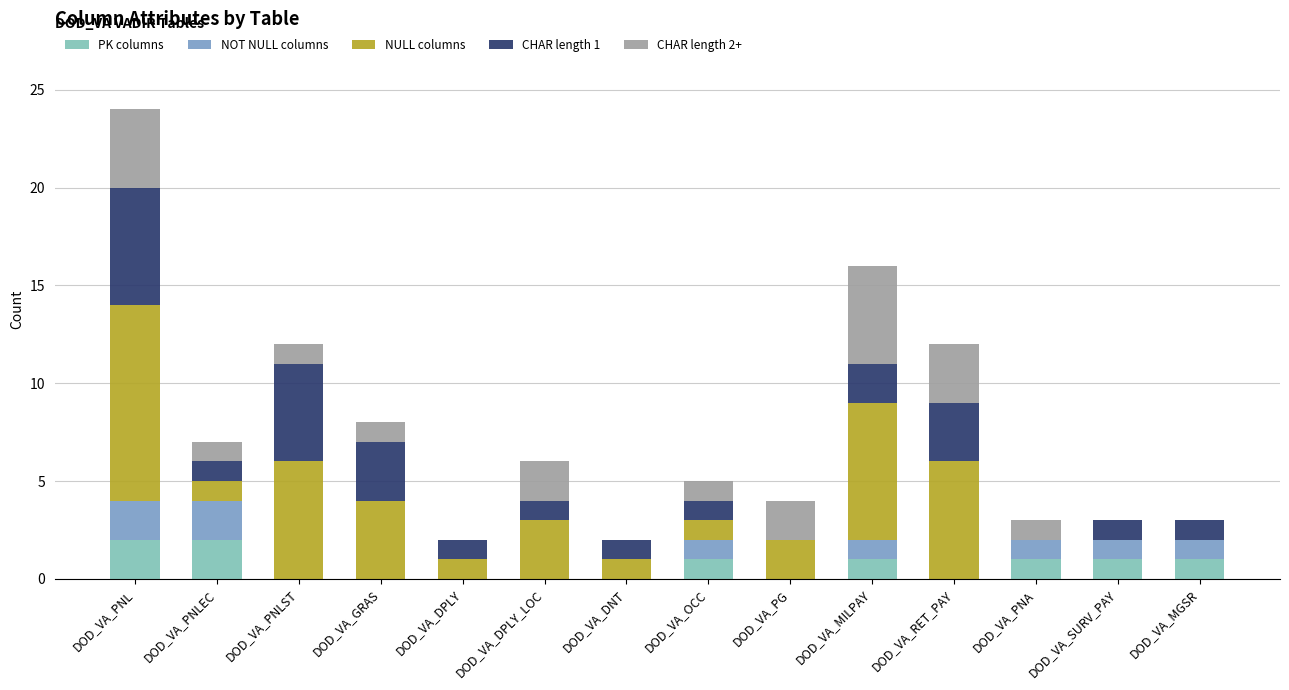

What is the total value across all series at DOD_VA_GRAS?

8